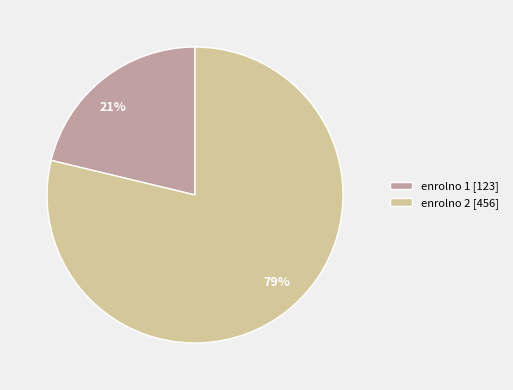

Count the number of slices in the pie.

2